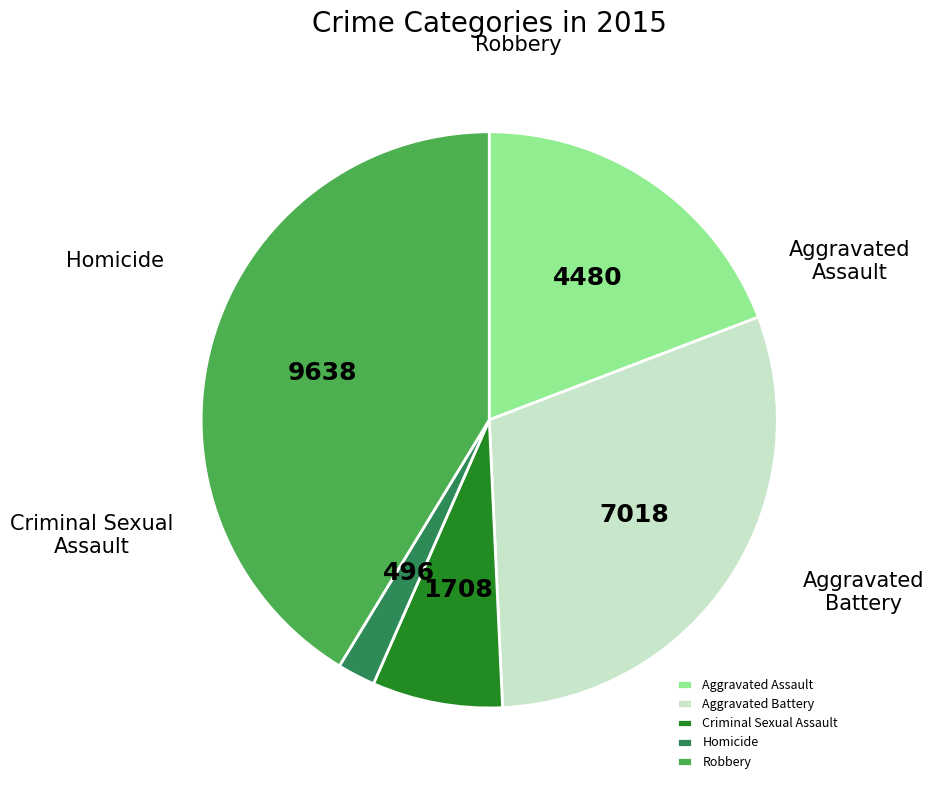

To the nearest percent, what is the combined percentage of Robbery and Homicide?

43%